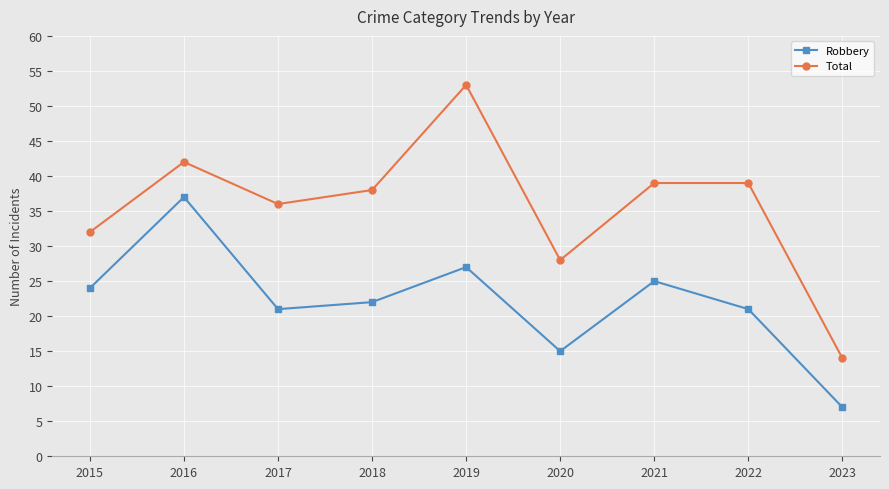

Reading left to right, transcribe all the data shown in this chart.

Robbery: 2015=24	2016=37	2017=21	2018=22	2019=27	2020=15	2021=25	2022=21	2023=7
Total: 2015=32	2016=42	2017=36	2018=38	2019=53	2020=28	2021=39	2022=39	2023=14